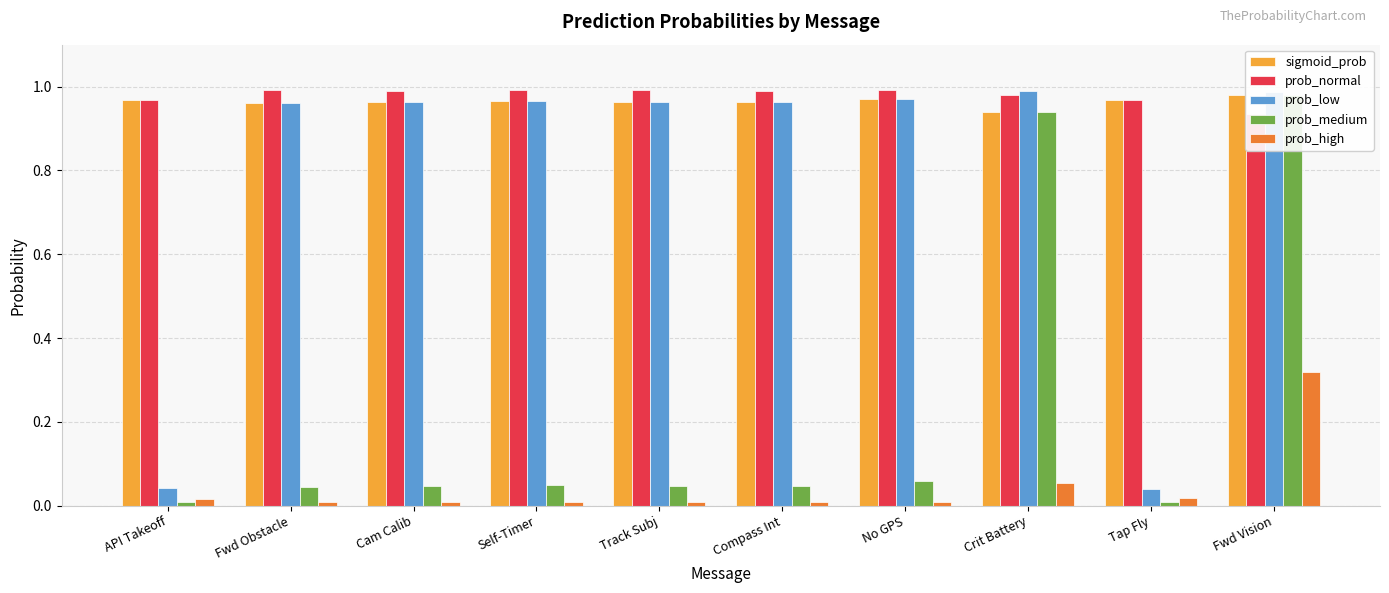

List the labels in order of sigmoid_prob value, smallest first.

Crit Battery, Fwd Obstacle, Track Subj, Compass Int, Cam Calib, Self-Timer, Tap Fly, API Takeoff, No GPS, Fwd Vision